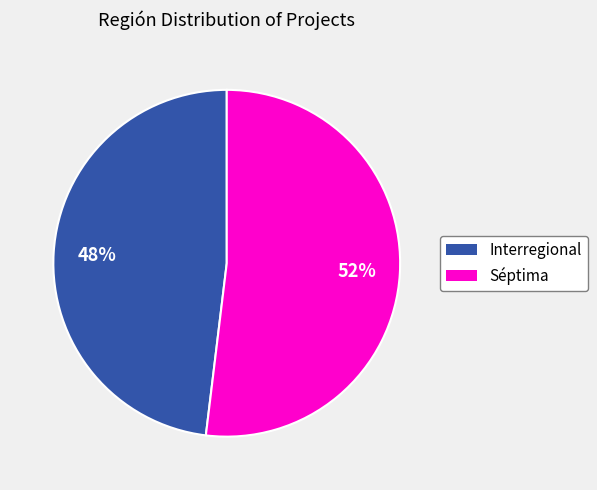

True or false: Séptima accounts for 52% of the total.

True